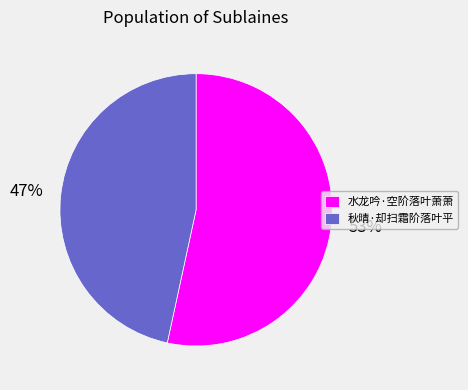

Which category has the biggest portion of the pie?

水龙吟·空阶落叶萧萧